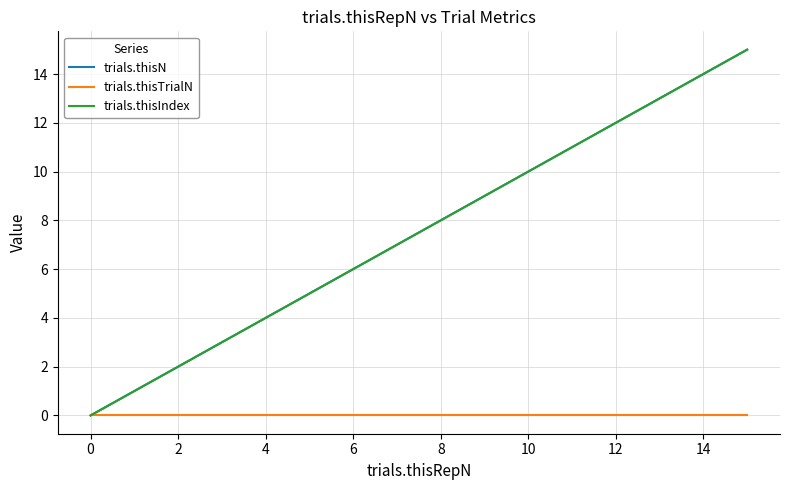

At which category is the sum across all series the highest?

15